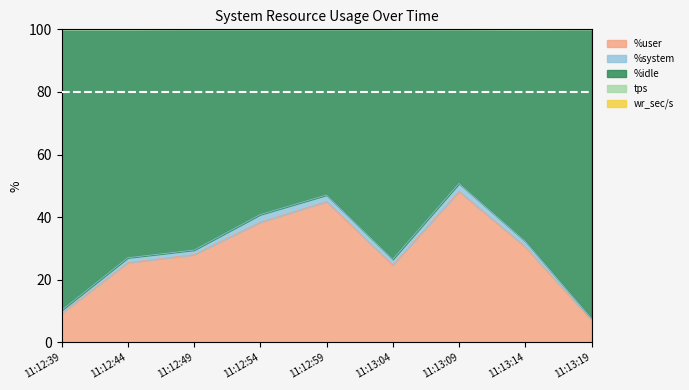

At which label does %user reach its peak?

11:13:09